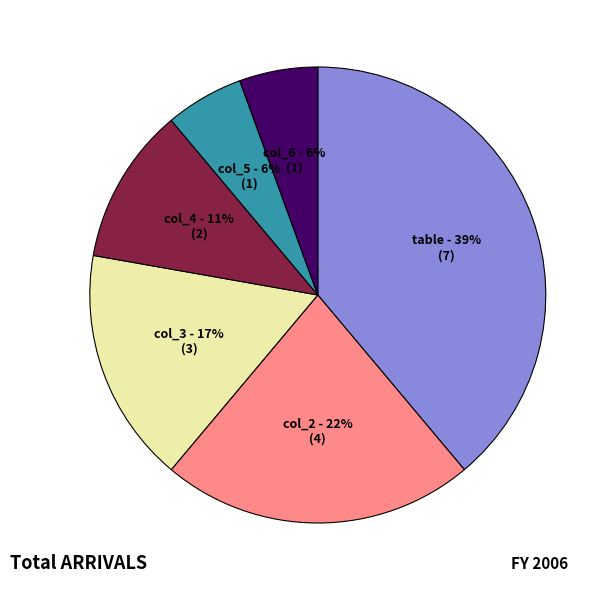

The col_3 slice represents 27% of the pie. True or false?

False